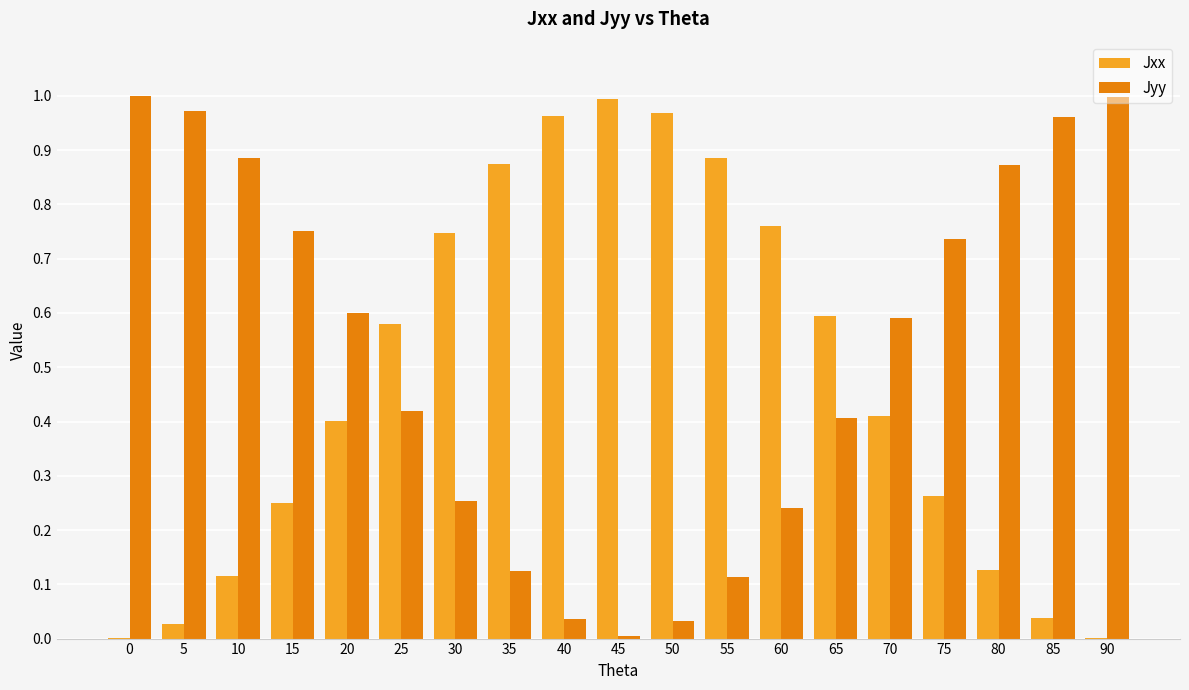

The Jxx series shows 0.0 at 90. True or false?

True